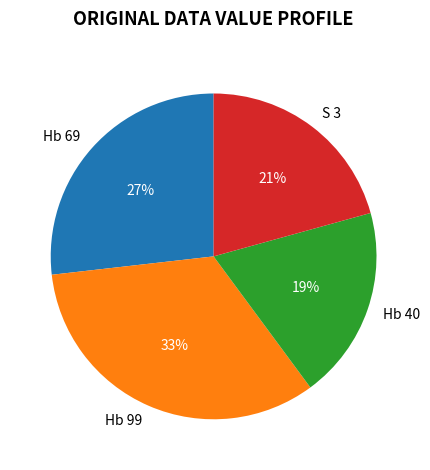

How many slices are in this pie chart?

4